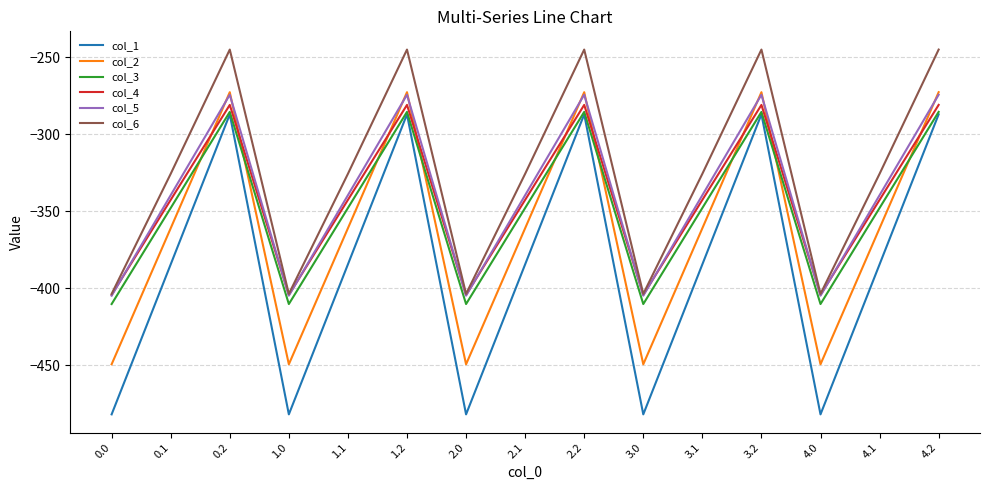

Which series has the largest total across all categories?

col_6